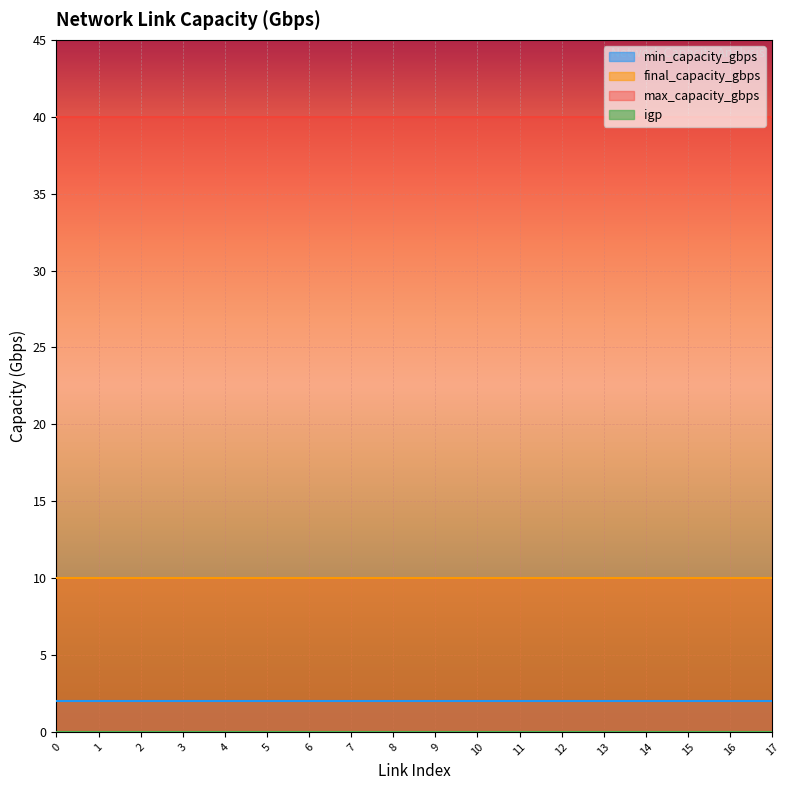

The value of max_capacity_gbps at 4 is 40. True or false?

True